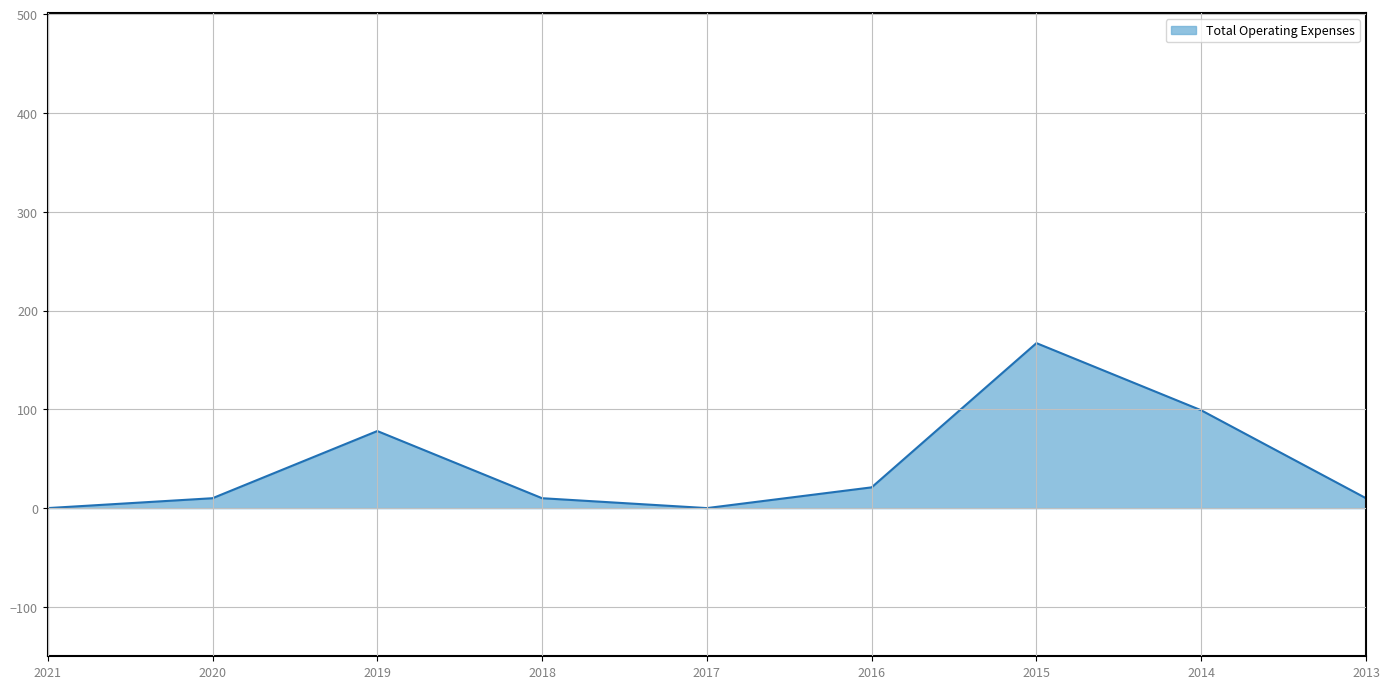

What is the difference between the values at 2016 and 2014?

78